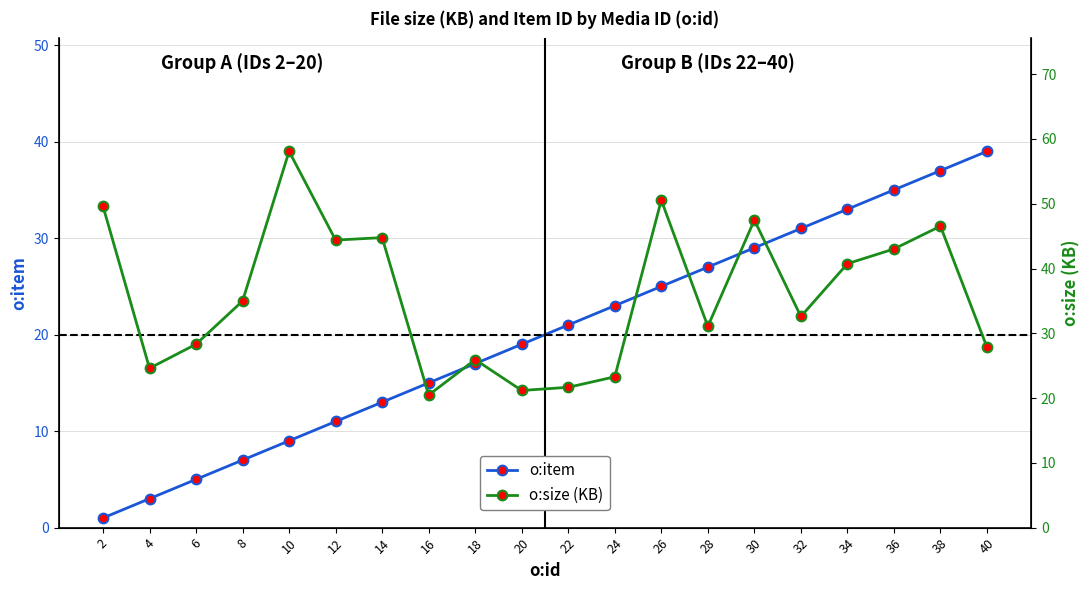

The value of o:item at 8 is 7.0. True or false?

True